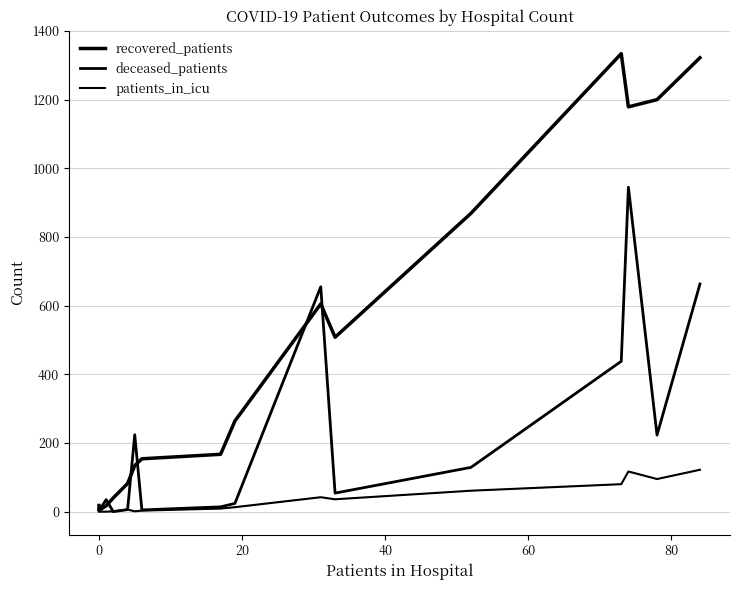

How many interior local peaks does the patients_in_icu series have?

3